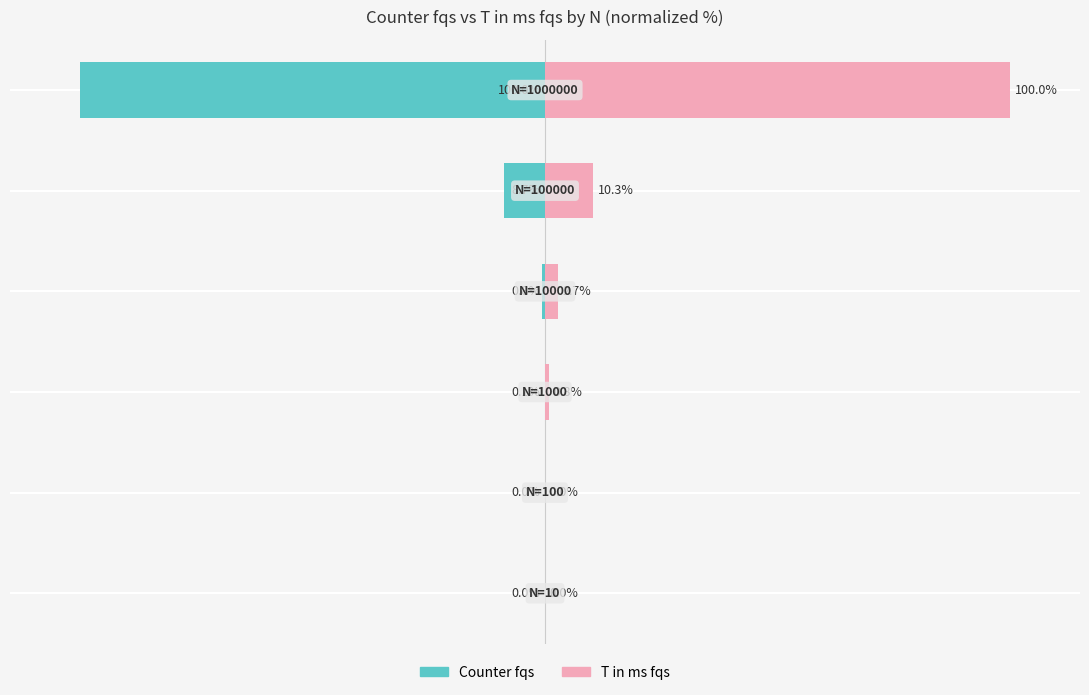

What is the lowest value of the Counter fqs series?

-100.0